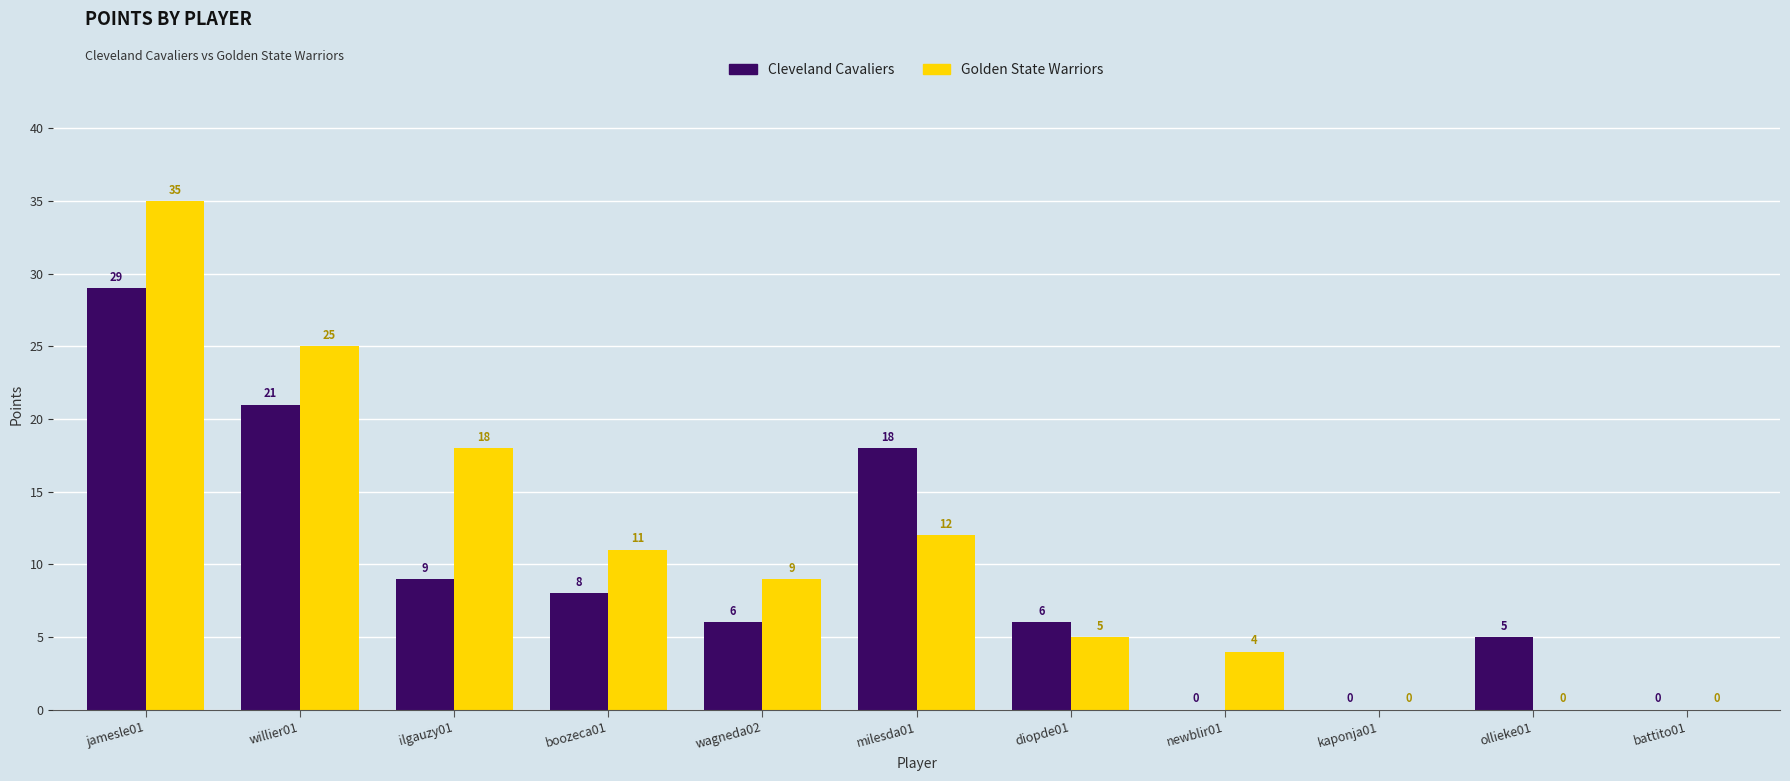

Read the Golden State Warriors value at willier01.

25